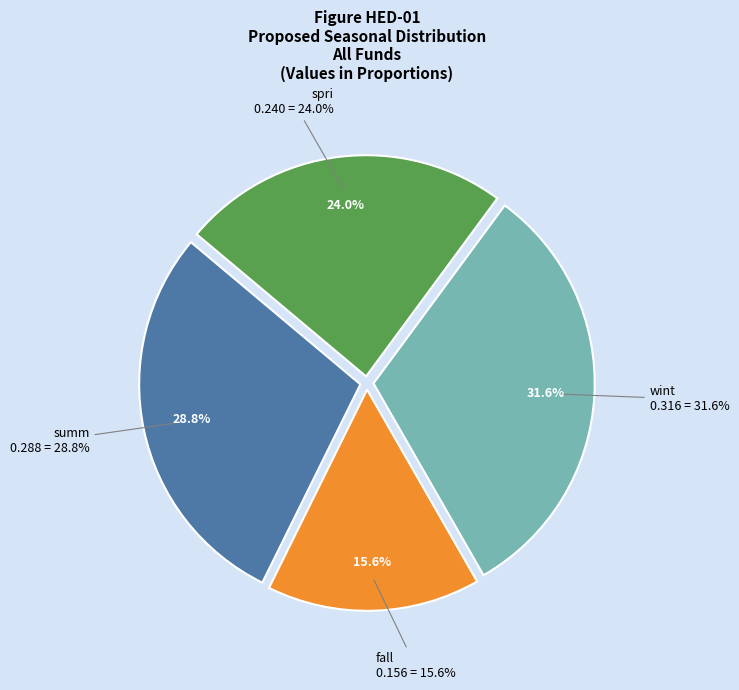

What percentage is the wint slice, to the nearest percent?

32%